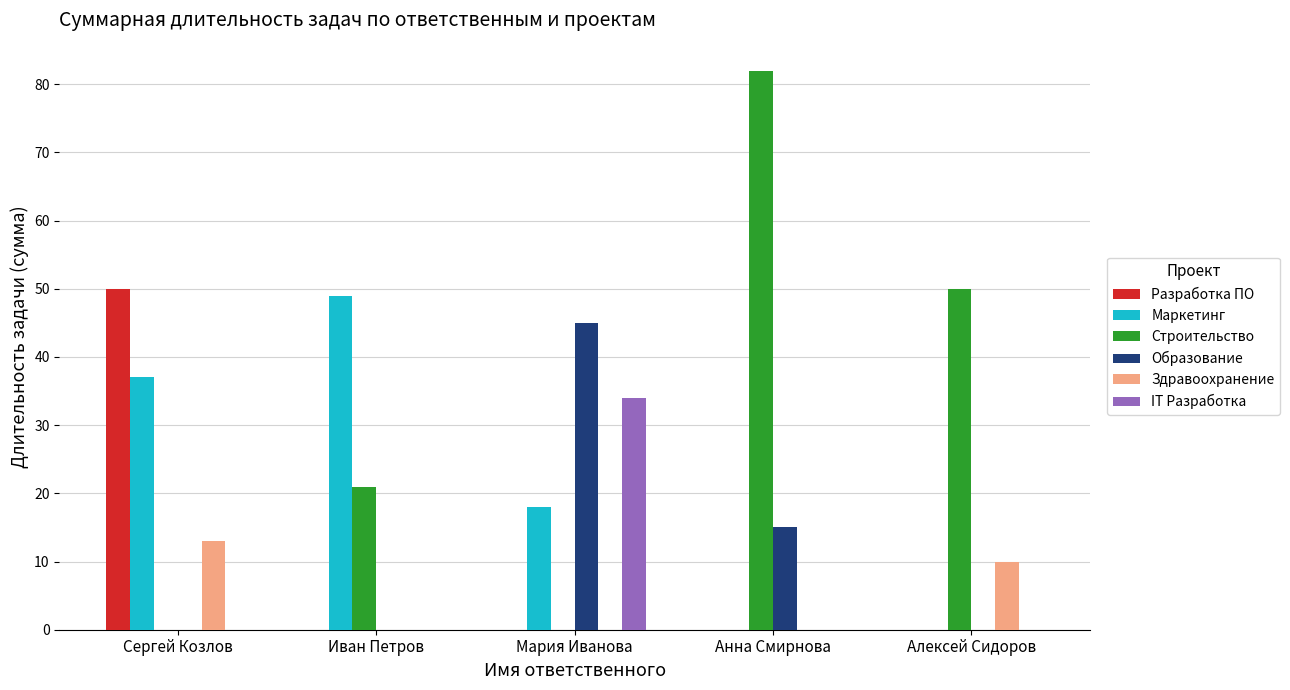

The value of IT Разработка at Алексей Сидоров is -17. True or false?

False